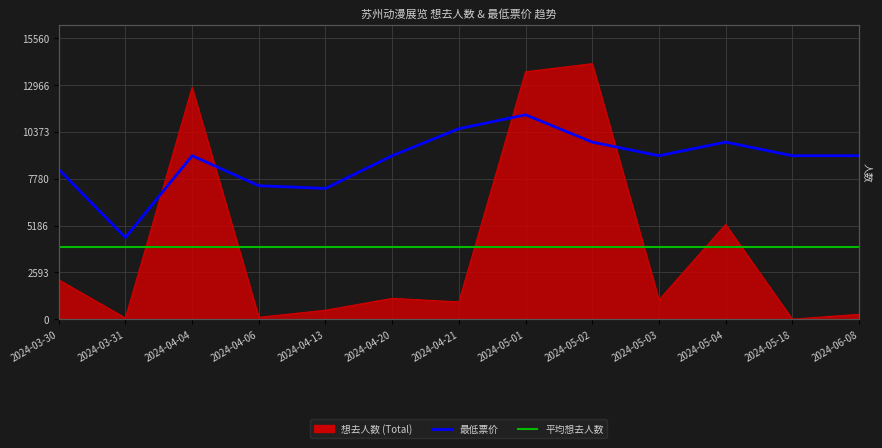

At which category does the chart reach its peak across all series?

2024-05-02